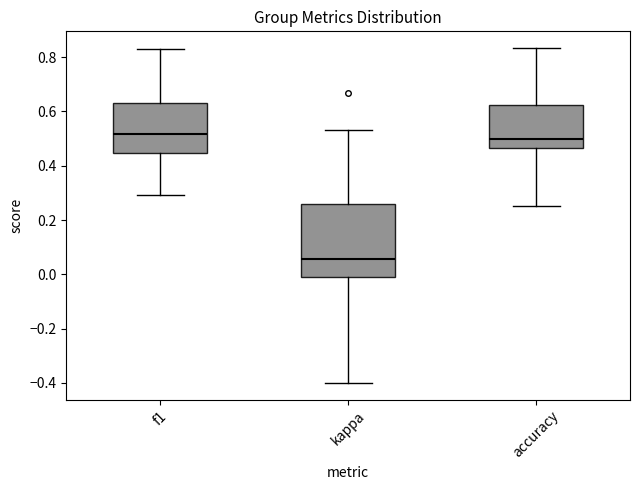

Which box is the tallest, from its lower edge to its upper edge?

kappa